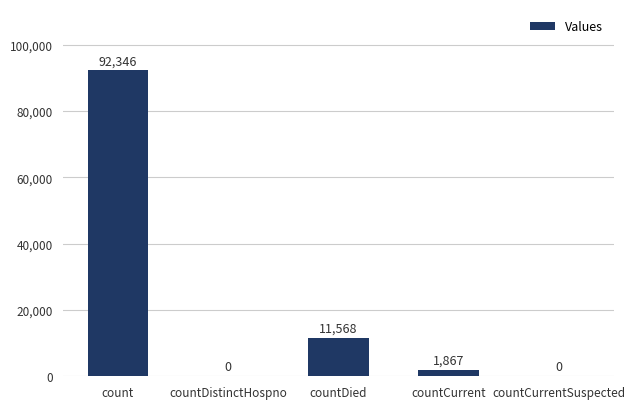

What is the maximum value shown in the chart?

92346